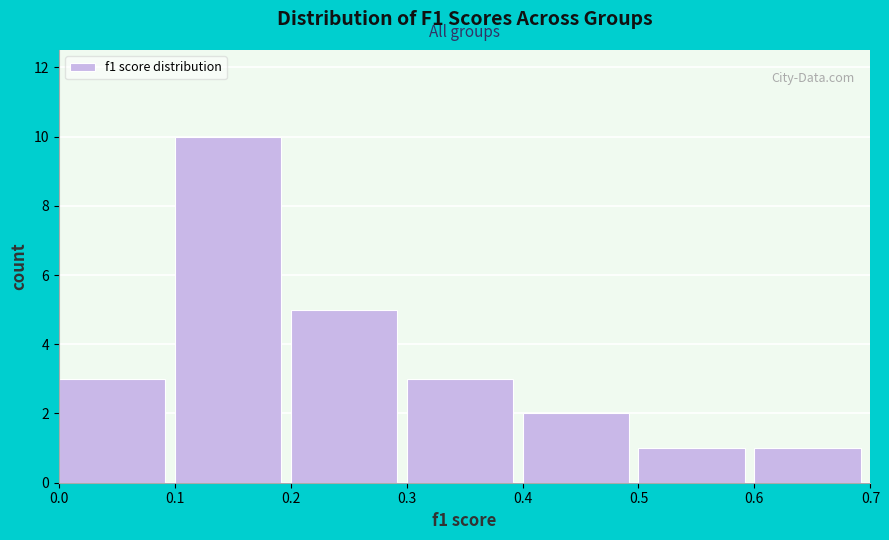

Over which range of the x-axis is the bar tallest?

0.1 to 0.2